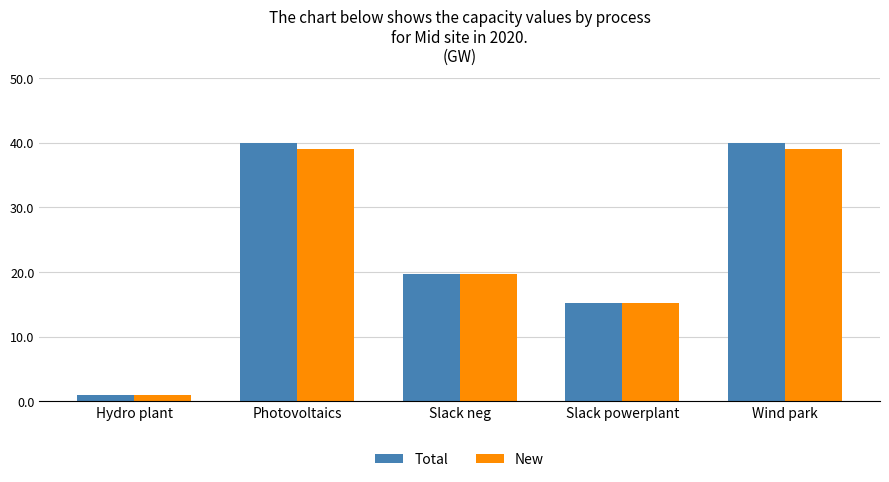

What is the approximate value of Total at Hydro plant?

1.0